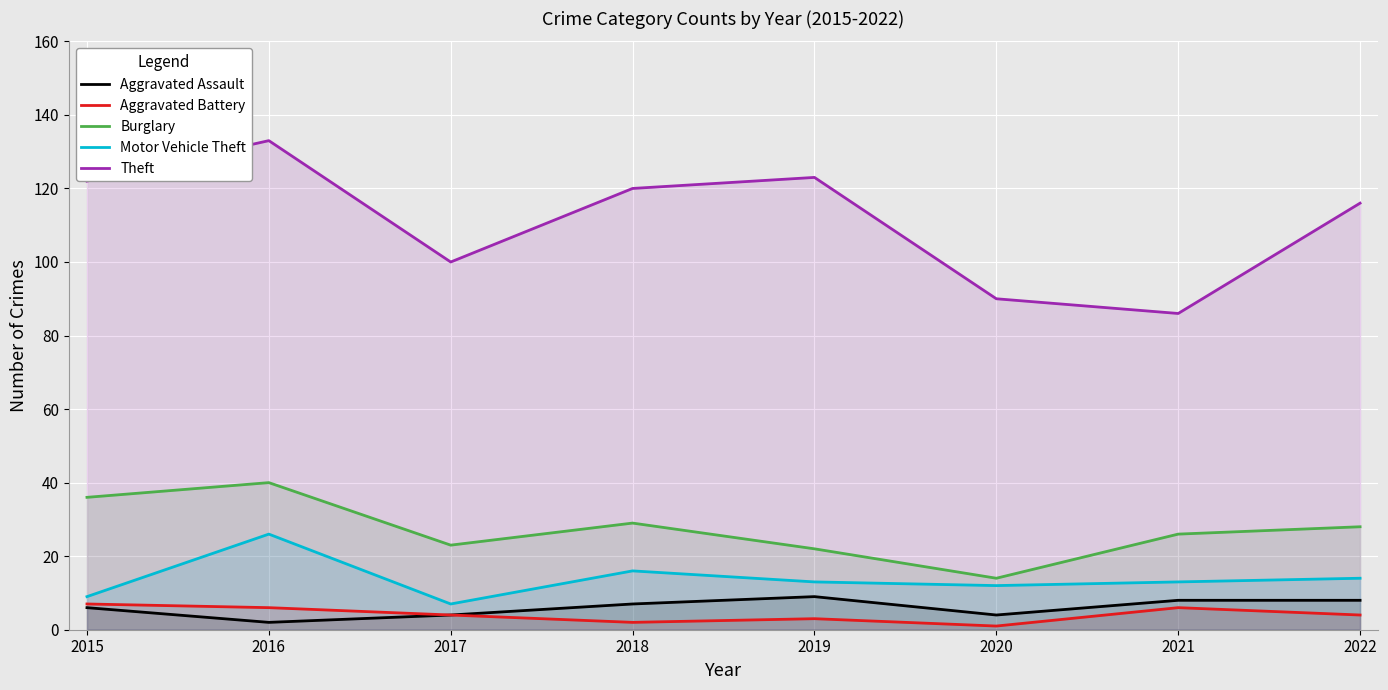

At which category does Aggravated Battery reach its first local peak?

2019